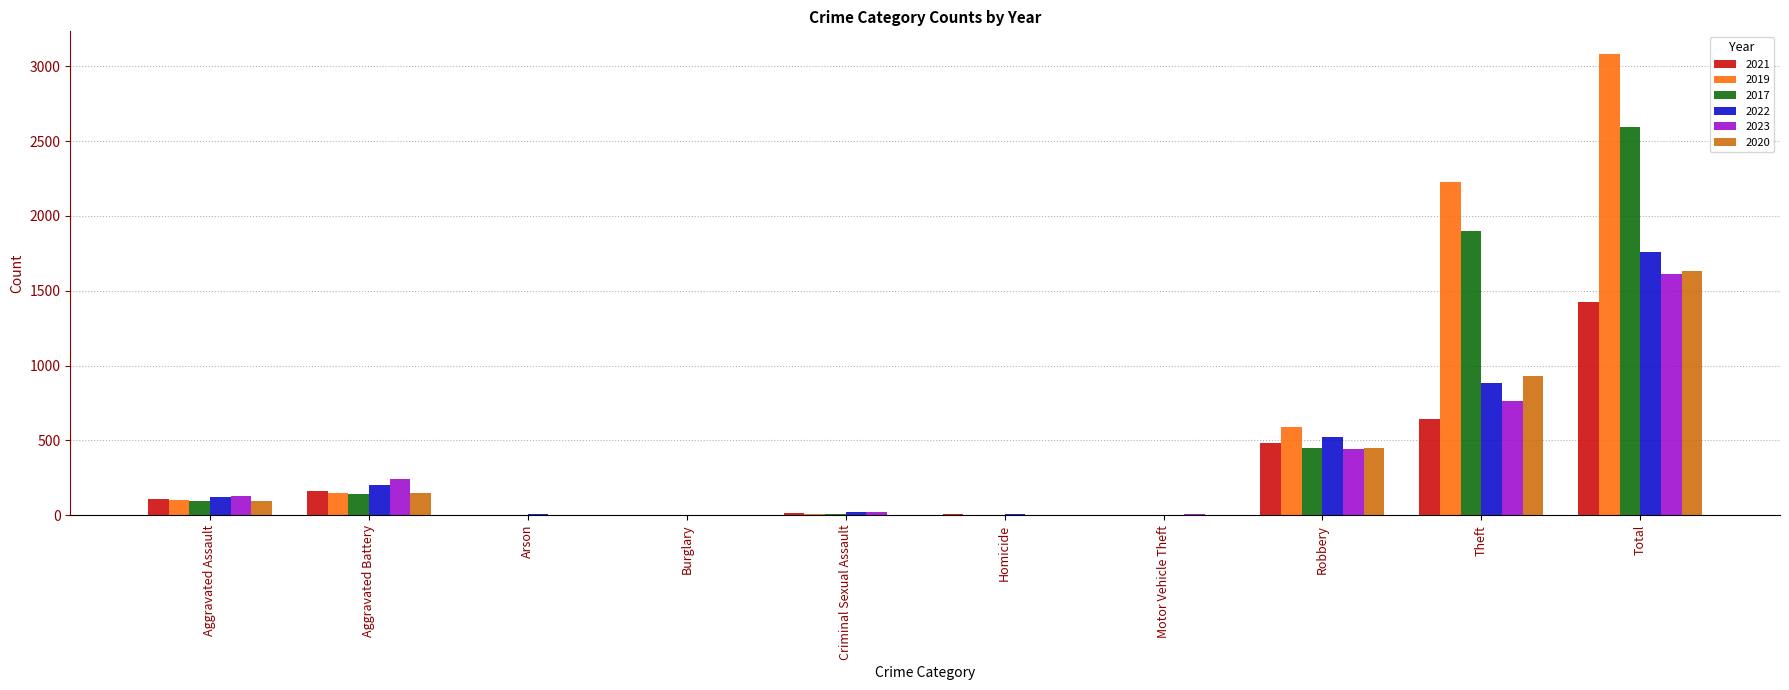

What is the sum of all 2017 values?

5184